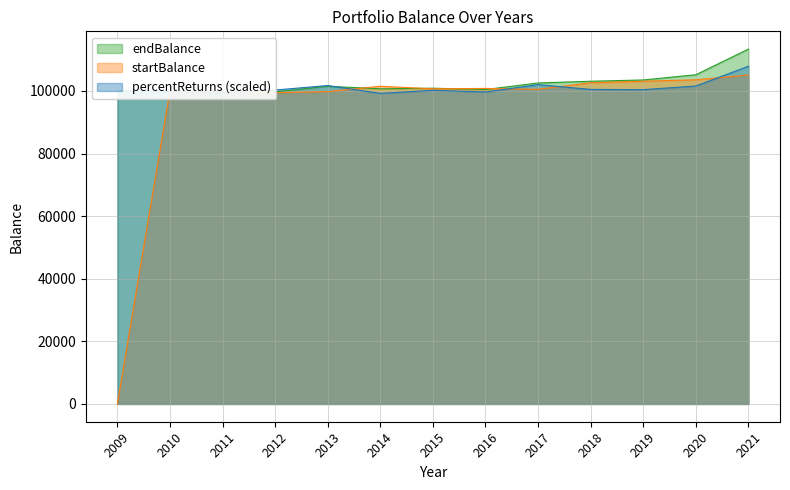

What is the value of the startBalance point at the 4th from the left?

99424.8